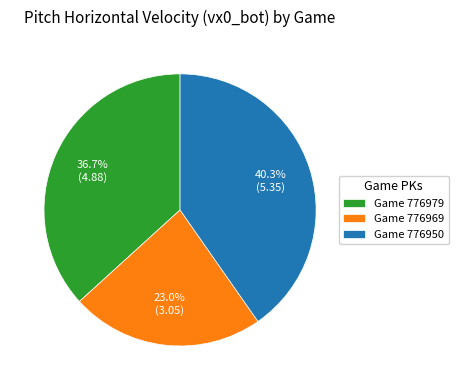

Count the number of slices in the pie.

3